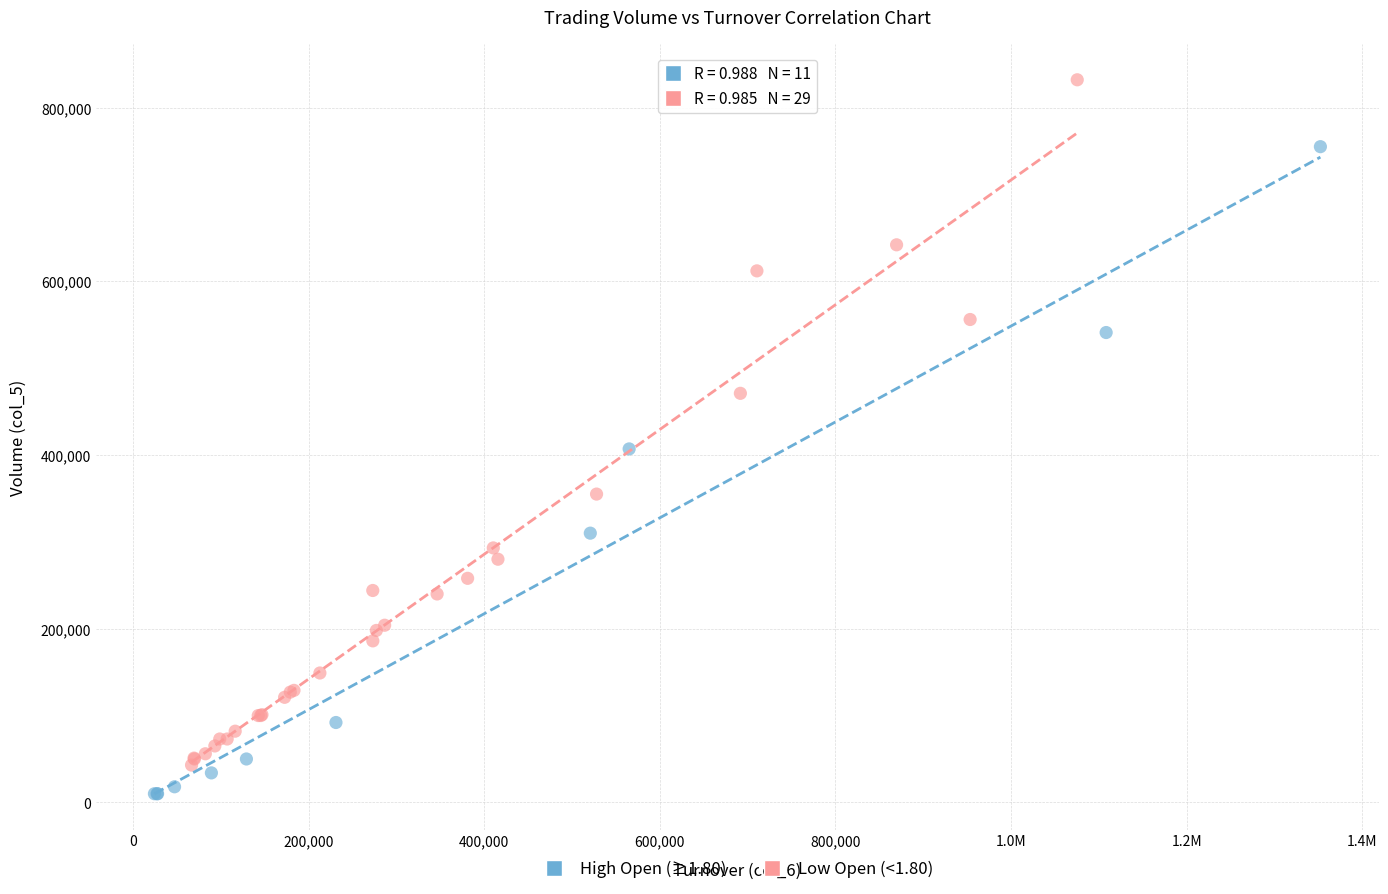

Which series contains the lowest Y value?

High Open (≥1.80)